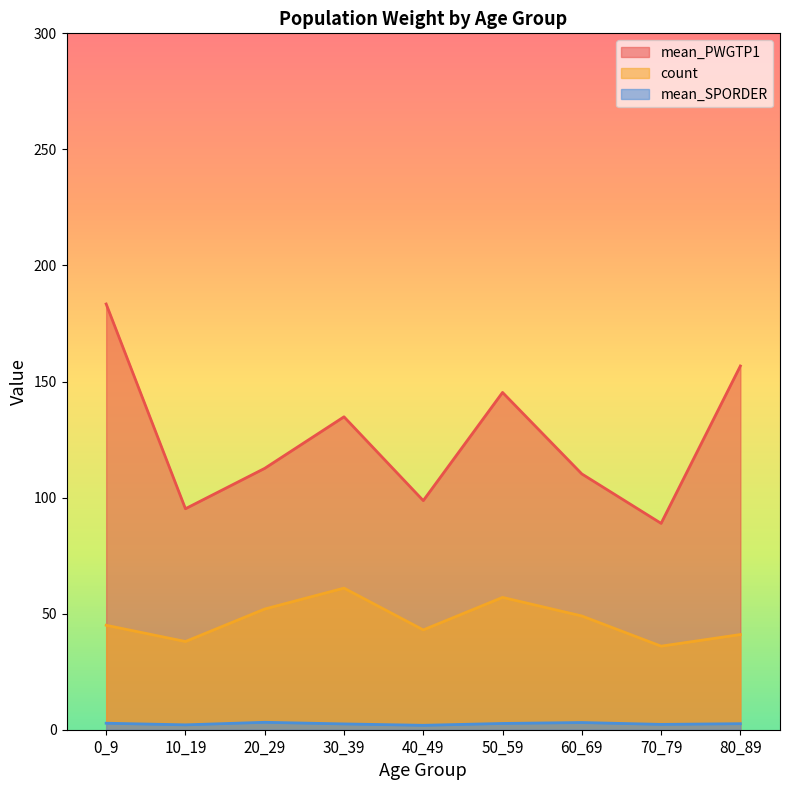

List the series in order of their overall mean, lowest first.

mean_SPORDER, count, mean_PWGTP1